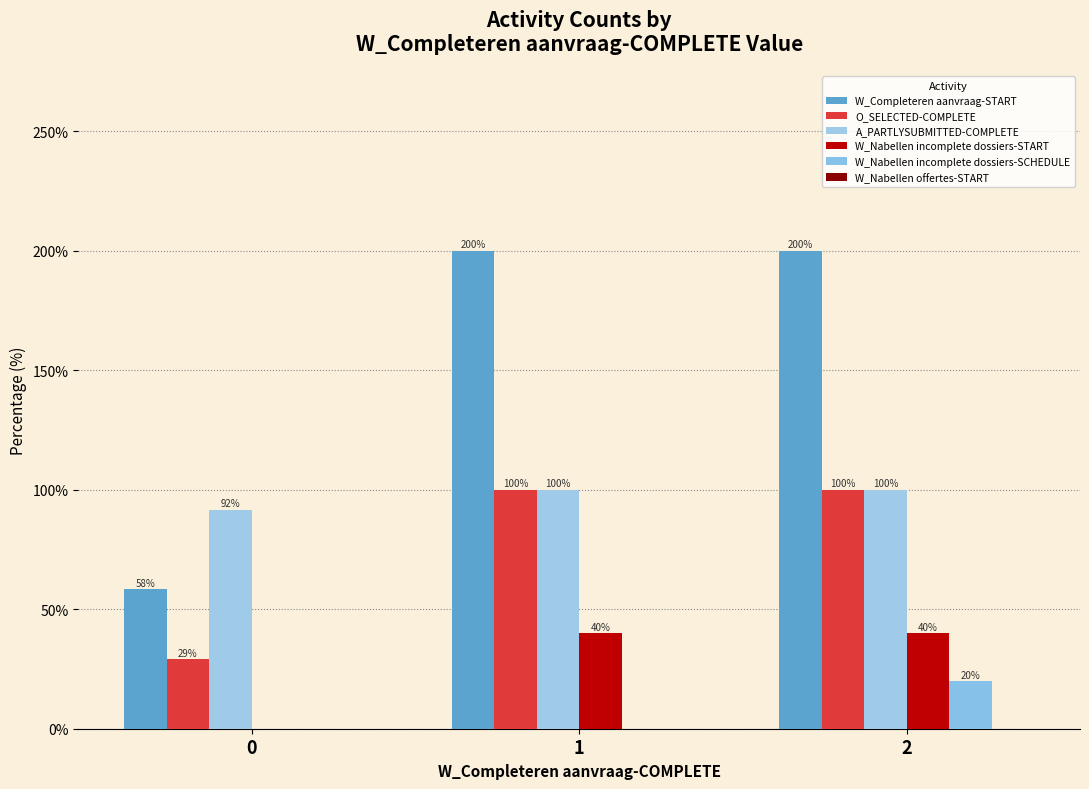

What is the value of the A_PARTLYSUBMITTED-COMPLETE bar at the 2nd from the left?

100.0